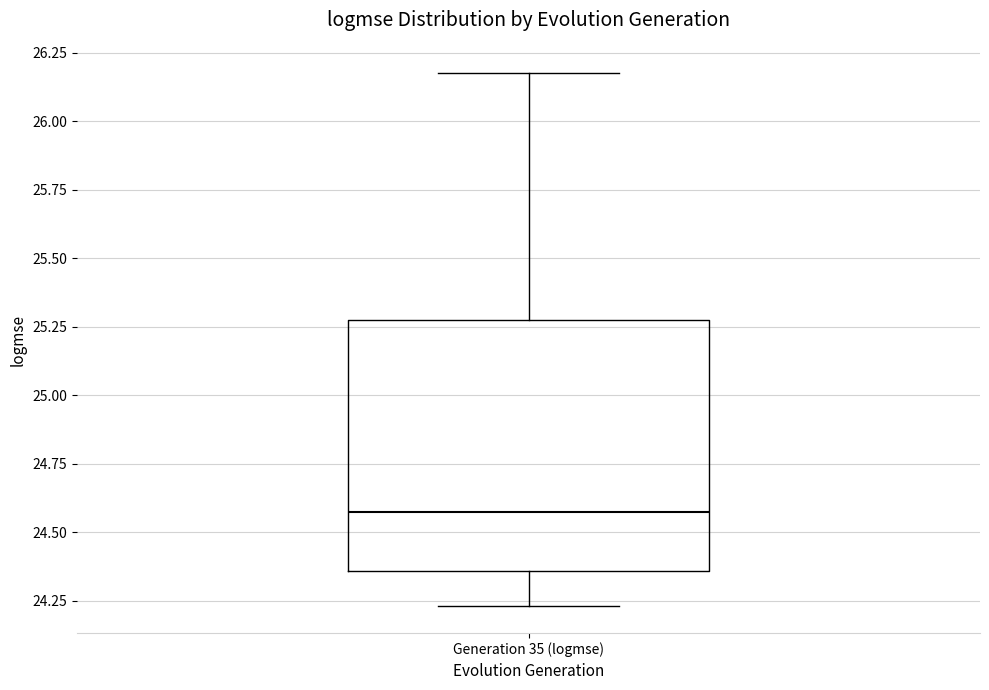

Transcribe this box plot: give where the median line is, the range the box spans, and where the two whiskers end, as read against the y-axis. The values are not printed on the chart, so give them approximately, as read against the axis.

median 24.55, box 24.35 to 25.30, whiskers 24.25 to 26.15